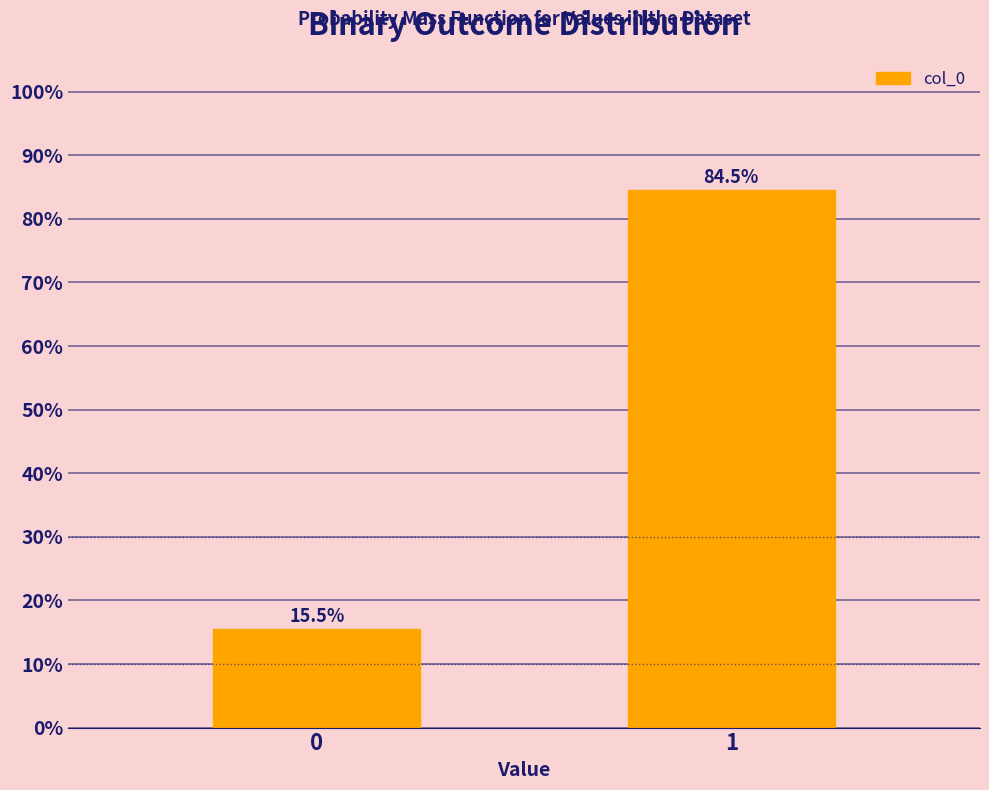

Reading left to right, list all the values displayed in this chart.

15.5	84.5